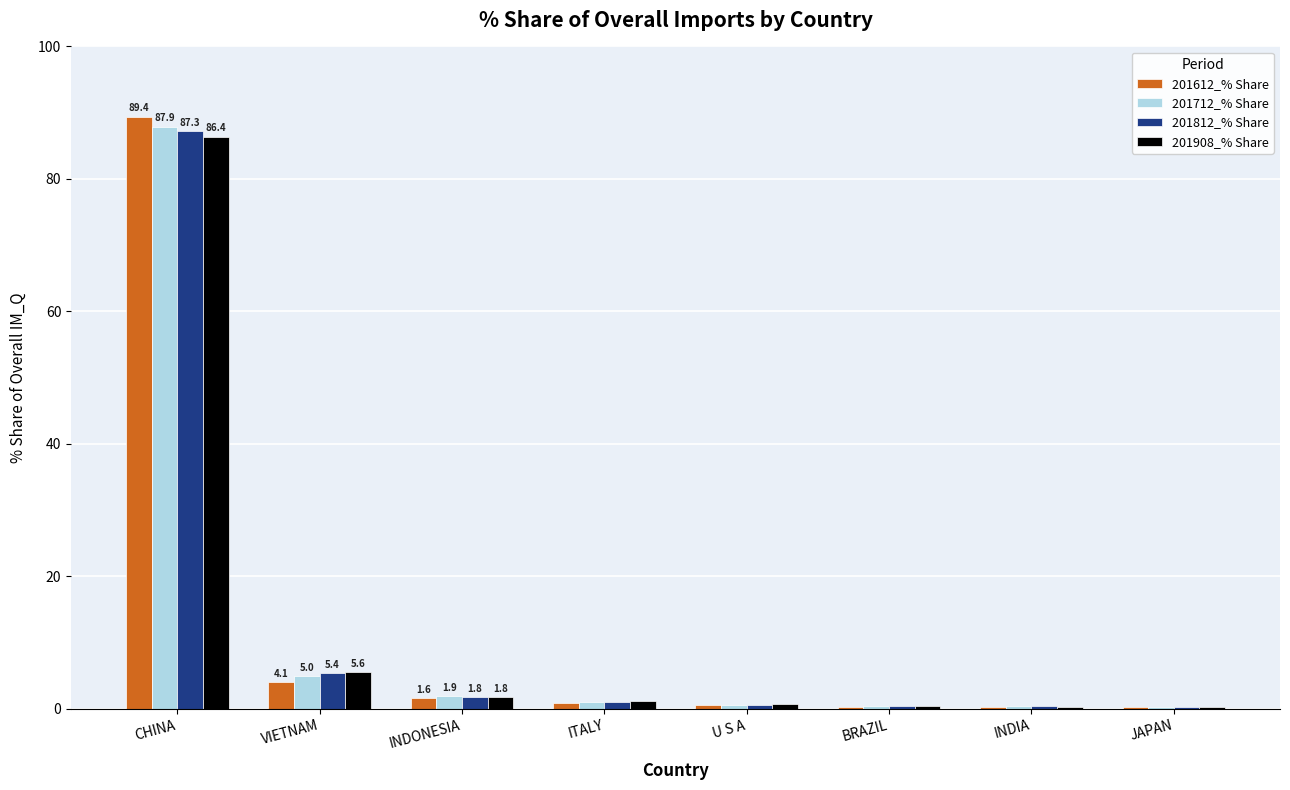

Is the value of 201712_% Share at INDONESIA greater than the value of 201612_% Share at JAPAN?

Yes